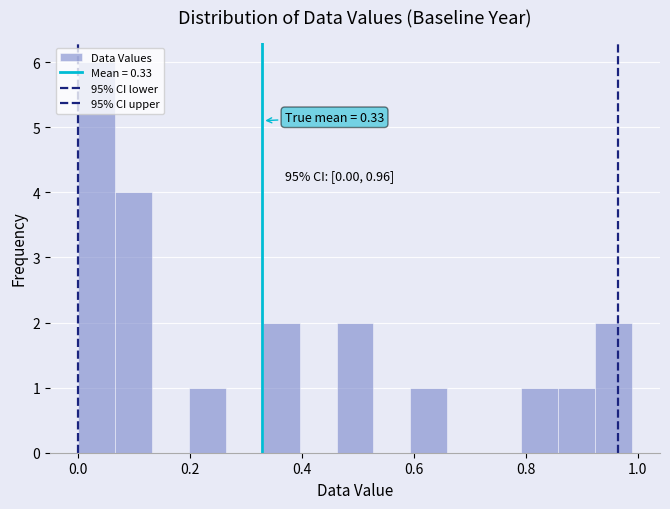

Around what value on the x-axis is the tallest bar? Give the approximate position of its centre, as read against the axis.

0.04